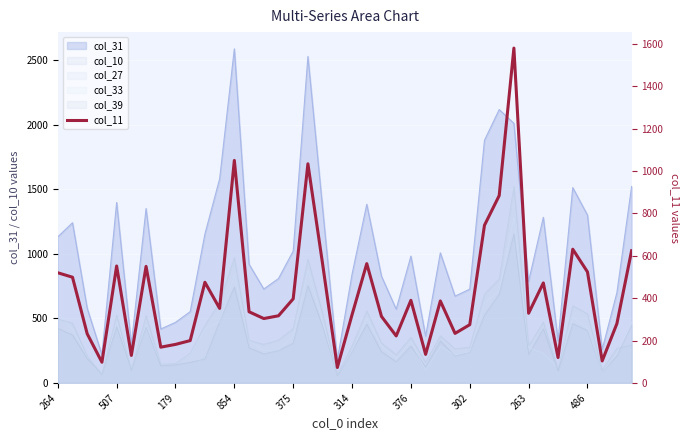

What is the ratio of the value at 22 to the value at 27?

1.3